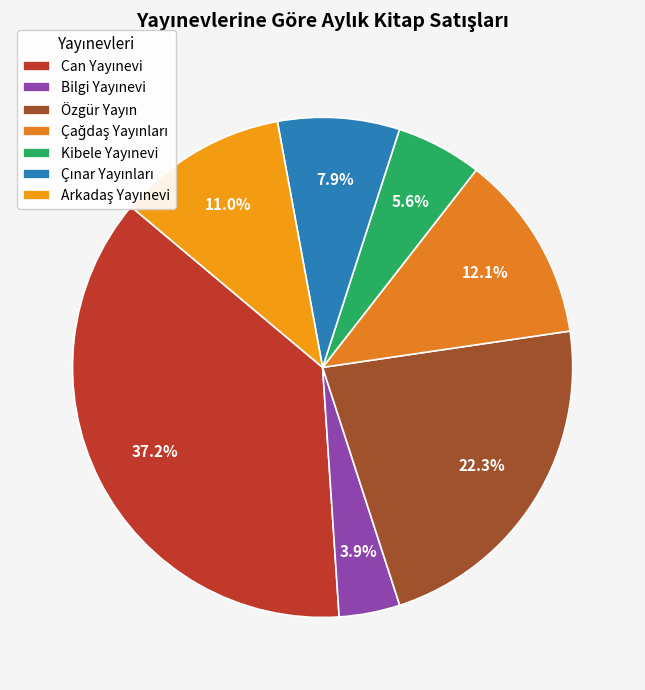

To the nearest percent, what is the combined percentage of Arkadaş Yayınevi and Çınar Yayınları?

19%